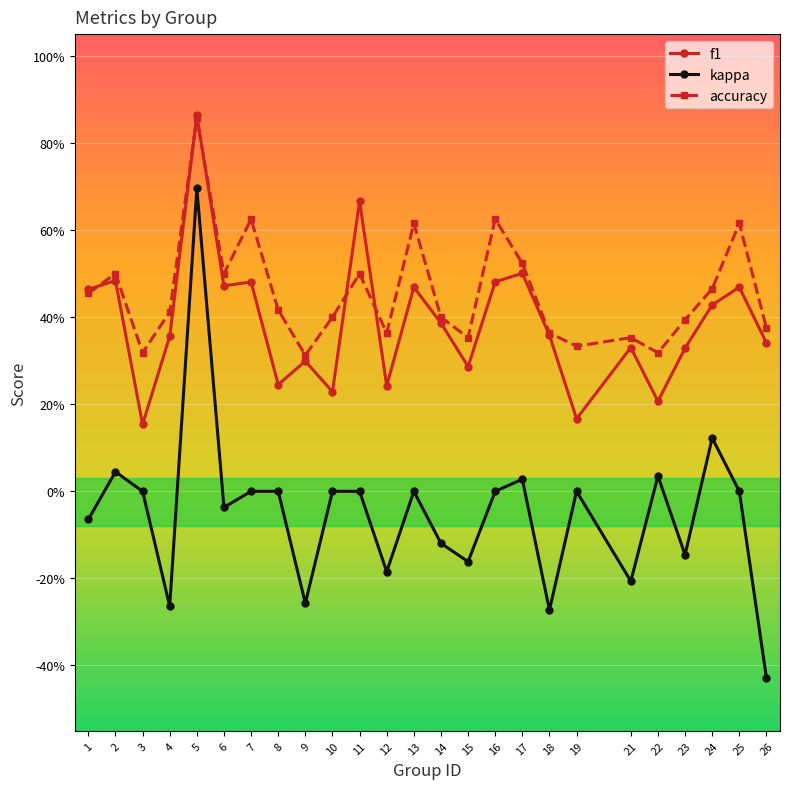

Rank the series by their maximum value, from highest to lowest.

f1, accuracy, kappa